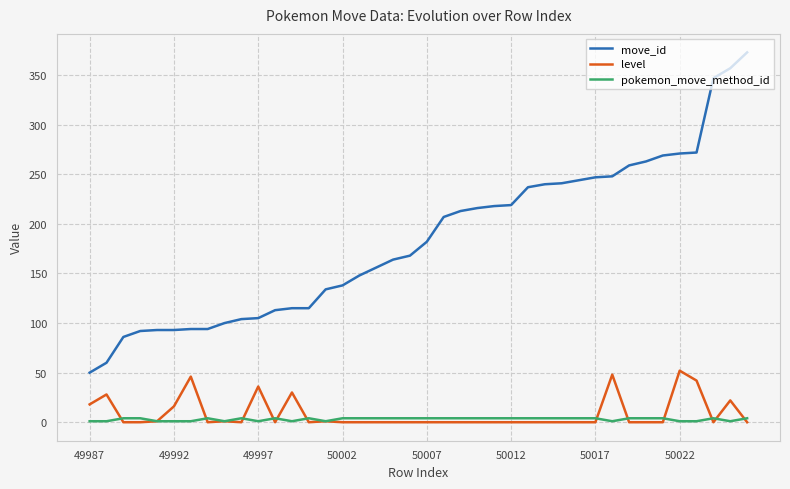

Which series has the widest spread of values?

move_id